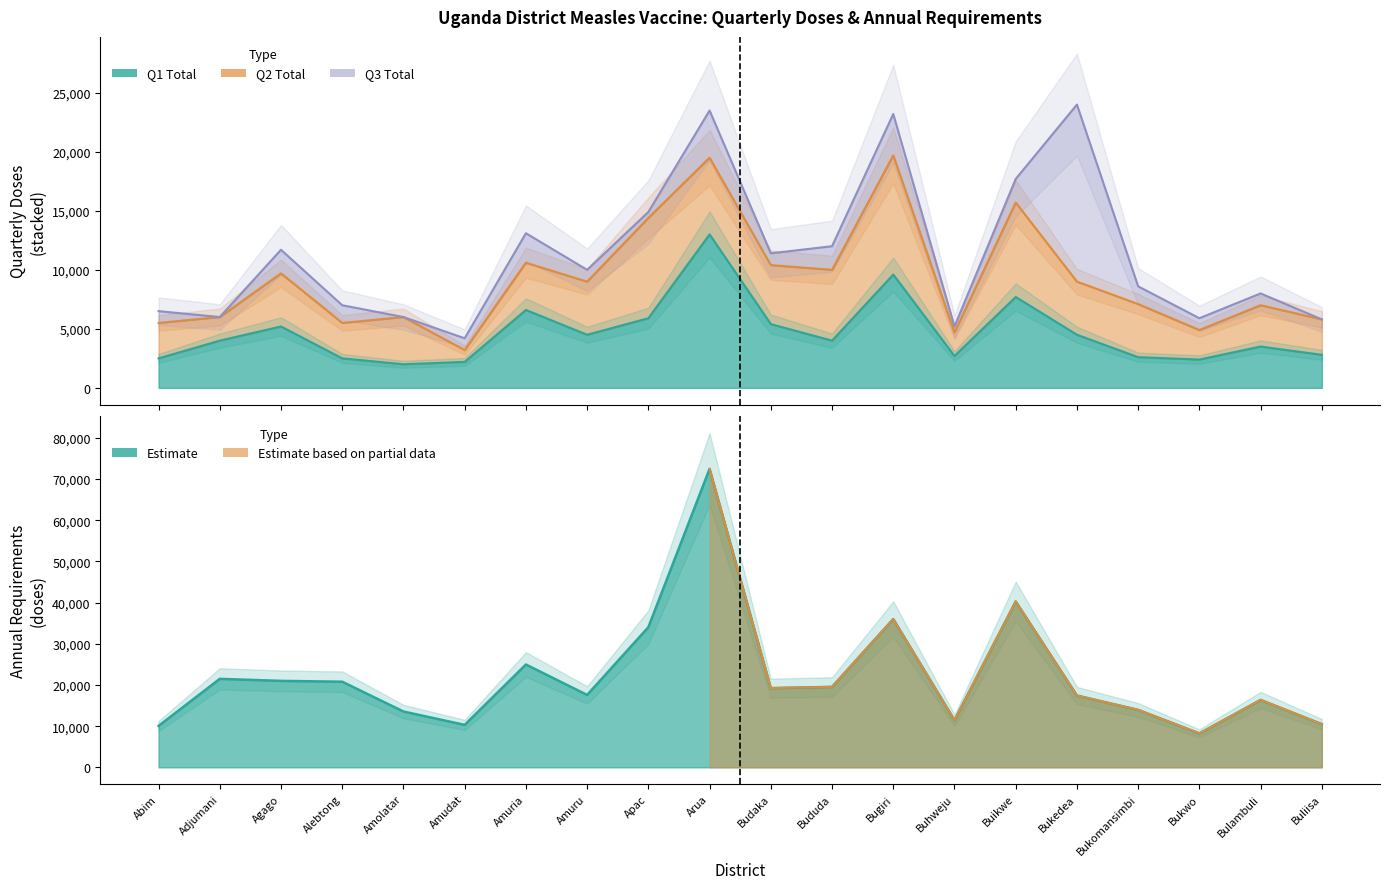

True or false: Annual requirements and Q1 Total intersect in this chart.

False